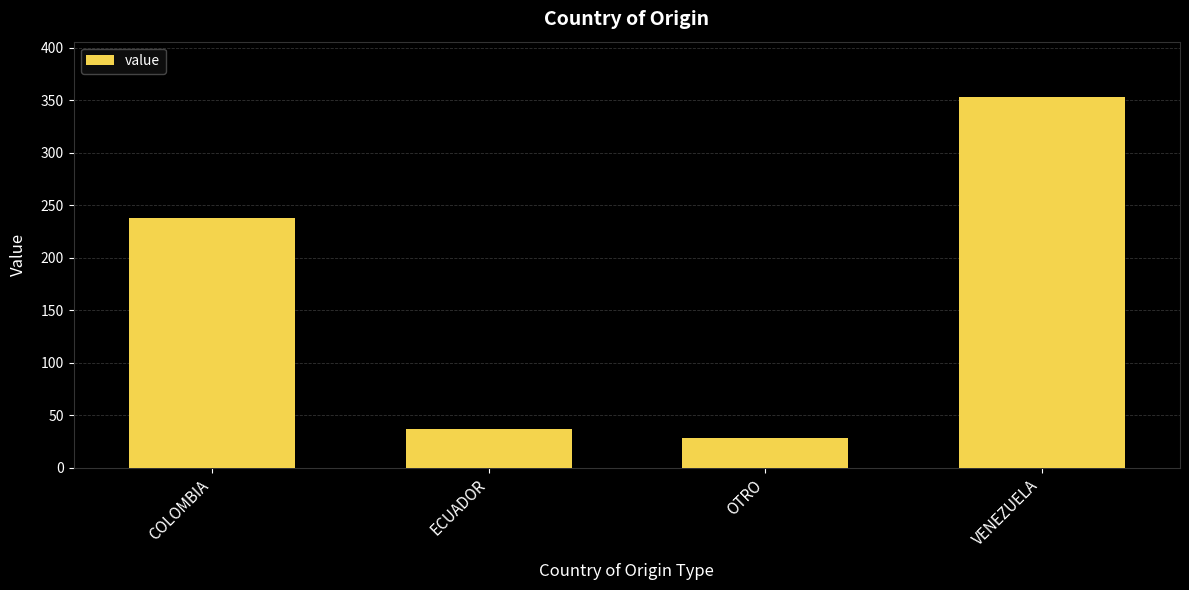

List the labels in order of value, largest first.

VENEZUELA, COLOMBIA, ECUADOR, OTRO